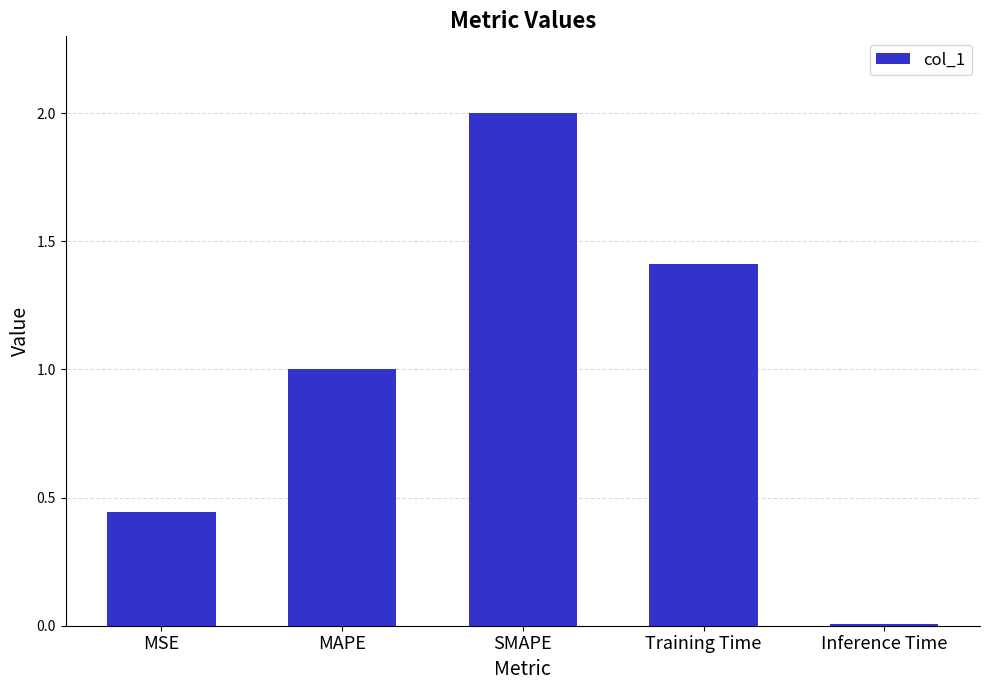

Rank the categories by value from highest to lowest.

SMAPE, Training Time, MAPE, MSE, Inference Time